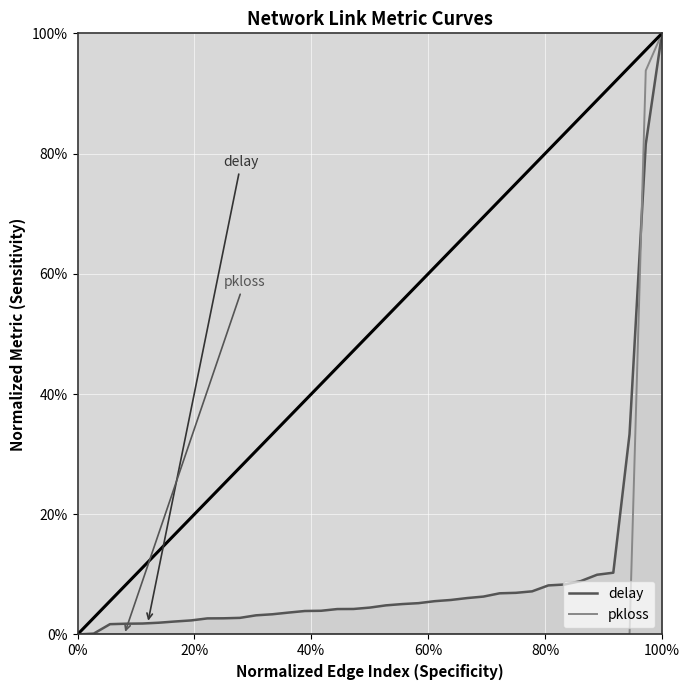

What is the difference between the maximum and second lowest values in the pkloss series?

1.0